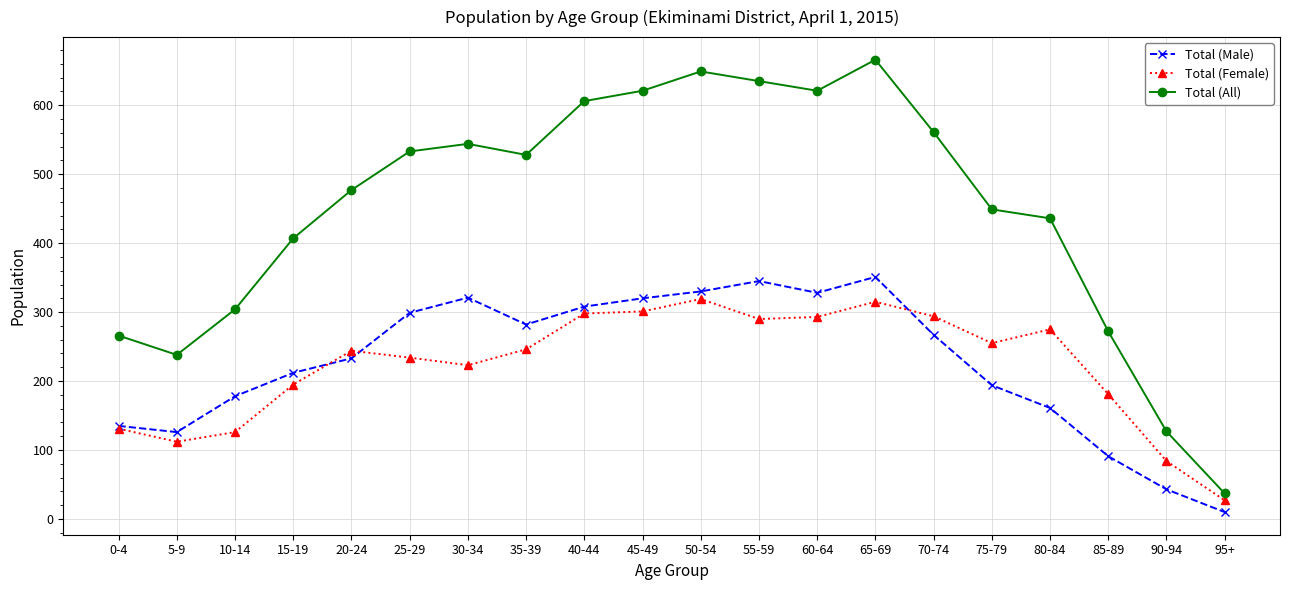

True or false: Total (Male) and Total (All) cross at least once.

False